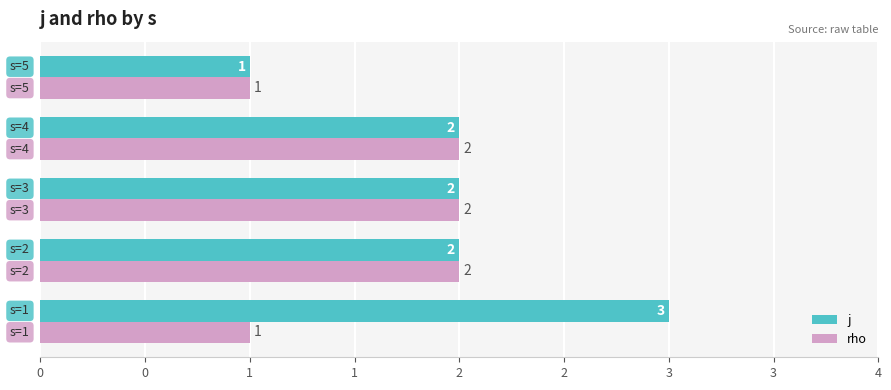

What is the minimum value for j?

1